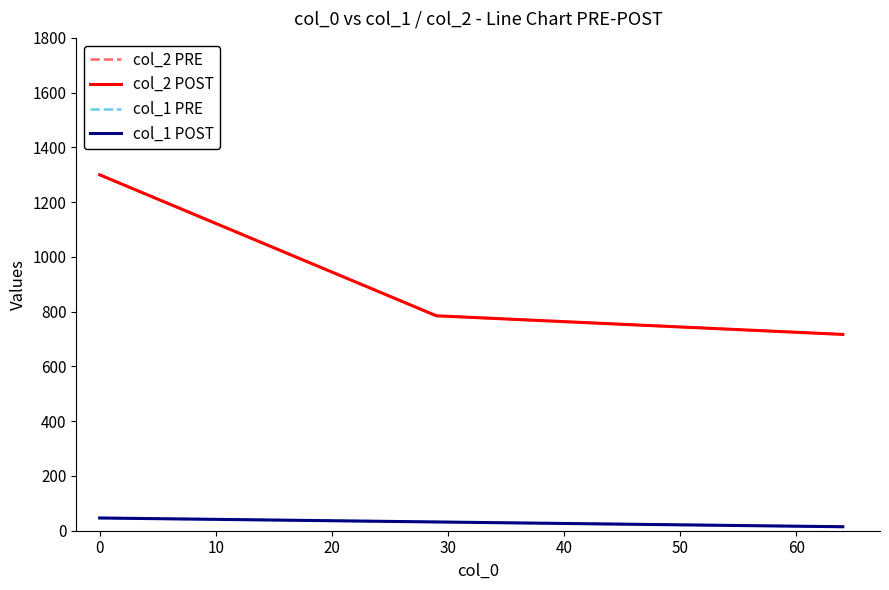

Does the chart display data point markers on the line(s)?

No